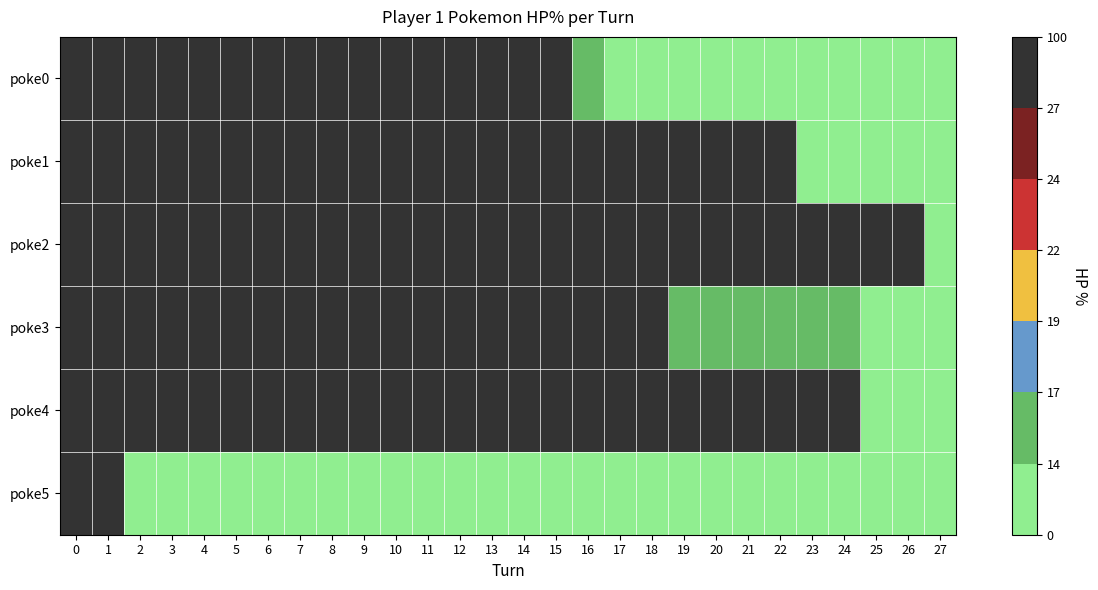

Reading left to right, list all the values displayed in this chart.

poke0: 0=100	1=100	2=100	3=100	4=100	5=100	6=100	7=100	8=100	9=100	10=100	11=100	12=100	13=100	14=100	15=100	16=15	17=0	18=0	19=0	20=0	21=0	22=0	23=0	24=0	25=0	26=0	27=0
poke1: 0=100	1=100	2=100	3=100	4=100	5=100	6=100	7=100	8=85	9=85	10=59	11=59	12=59	13=86	14=45	15=33	16=33	17=33	18=33	19=33	20=33	21=33	22=43	23=0	24=0	25=0	26=0	27=0
poke2: 0=100	1=100	2=100	3=100	4=100	5=100	6=100	7=100	8=100	9=100	10=100	11=100	12=100	13=100	14=100	15=100	16=100	17=100	18=100	19=100	20=100	21=100	22=100	23=100	24=100	25=100	26=78	27=0
poke3: 0=100	1=100	2=100	3=100	4=100	5=100	6=100	7=100	8=100	9=100	10=100	11=56	12=28	13=28	14=28	15=28	16=28	17=28	18=28	19=16	20=16	21=16	22=16	23=16	24=16	25=3	26=3	27=3
poke4: 0=100	1=100	2=100	3=100	4=100	5=100	6=100	7=100	8=100	9=100	10=100	11=100	12=100	13=100	14=100	15=100	16=100	17=88	18=78	19=78	20=78	21=78	22=78	23=78	24=50	25=0	26=0	27=0
poke5: 0=100	1=91	2=0	3=0	4=0	5=0	6=0	7=0	8=0	9=0	10=0	11=0	12=0	13=0	14=0	15=0	16=0	17=0	18=0	19=0	20=0	21=0	22=0	23=0	24=0	25=0	26=0	27=0